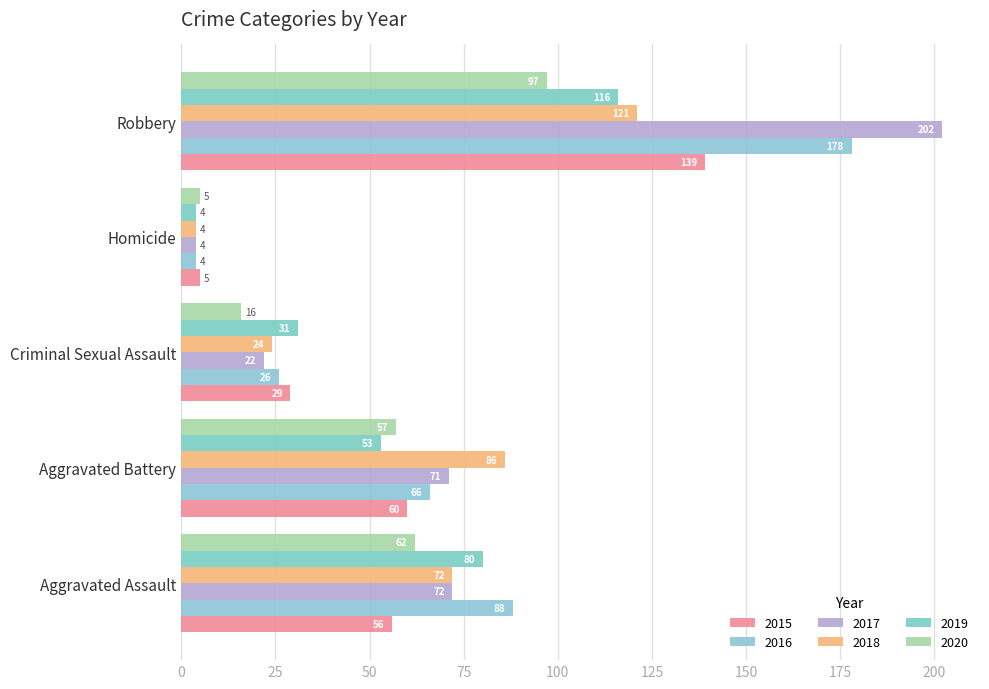

At Robbery, list the series in order from largest to smallest.

2017, 2016, 2015, 2018, 2019, 2020